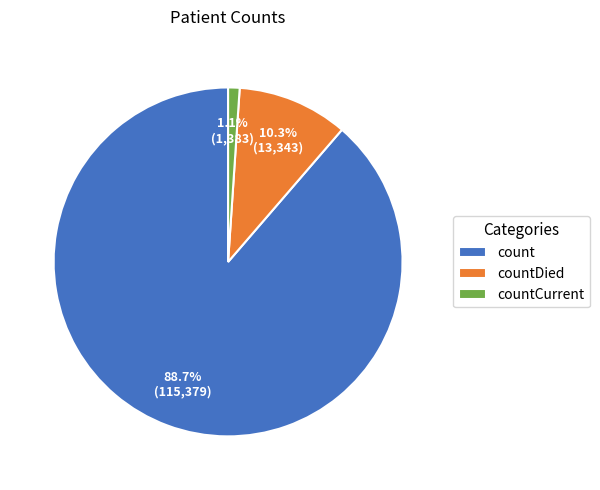

What is the total percentage of countDied and count?

98.9%